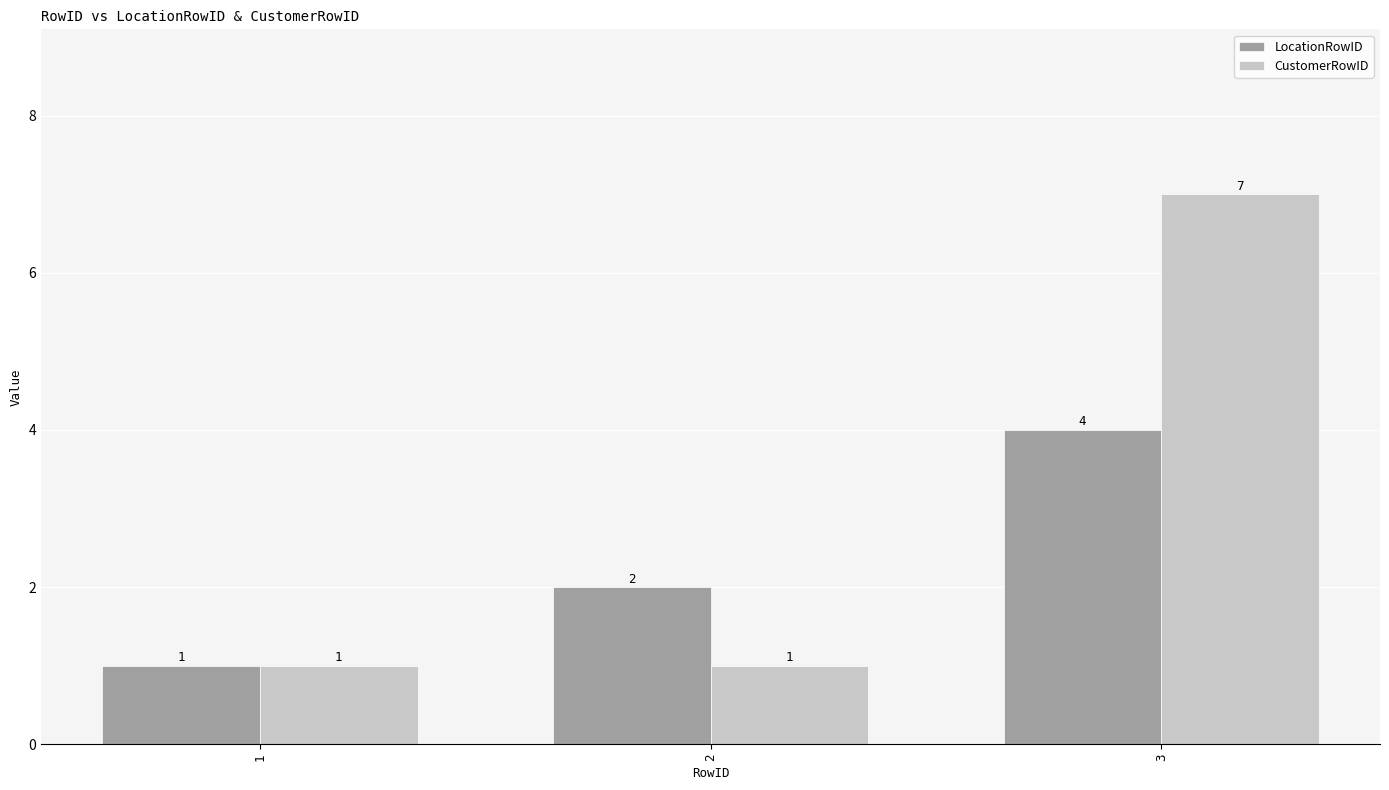

True or false: LocationRowID has a value of 2 at 3.

False